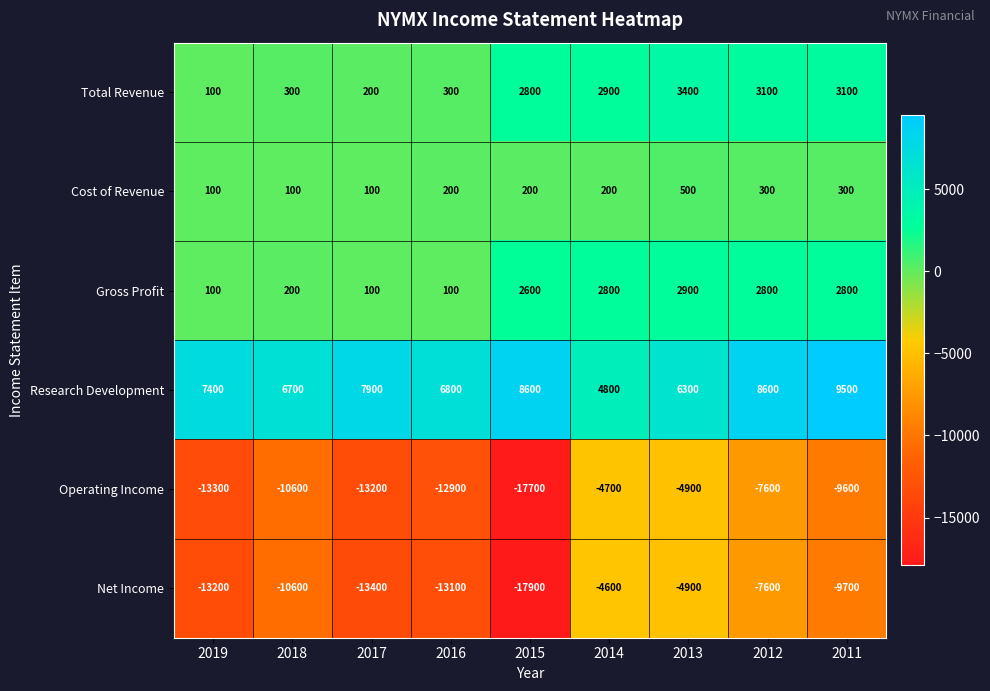

What is the total value across all series at 2014?

1400